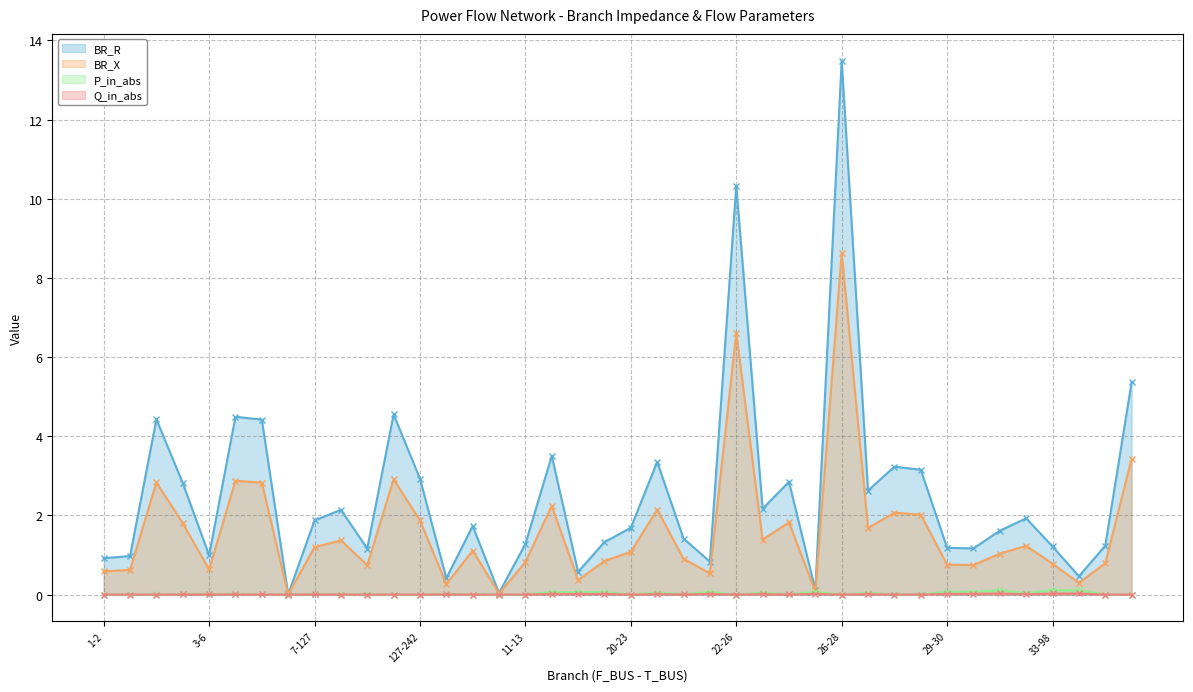

Is the value of BR_R at 32-33 greater than the value of P_in_abs at 8-9?

Yes